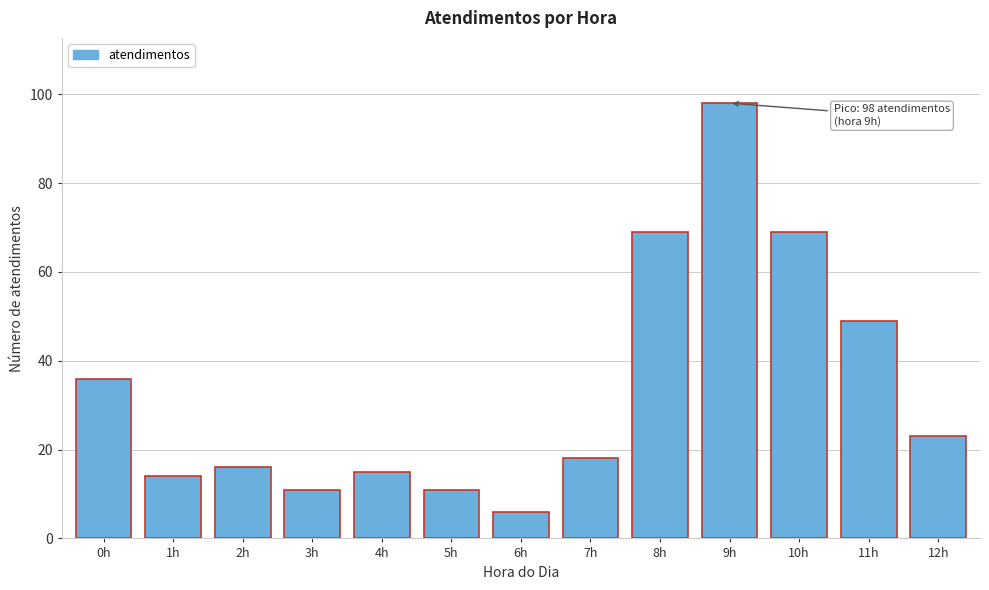

Reading right to left, list all the values displayed in this chart.

23	49	69	98	69	18	6	11	15	11	16	14	36